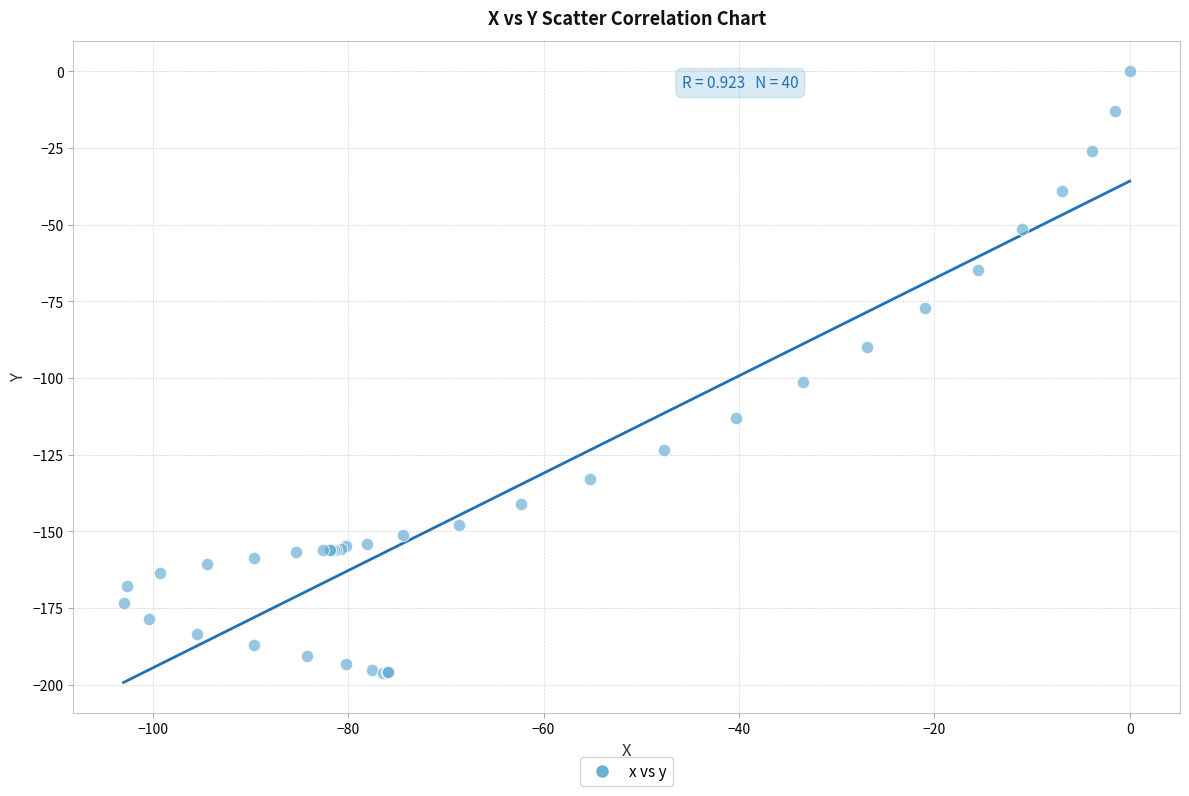

What Y value in the scatter plot is closest to -98?

-101.3